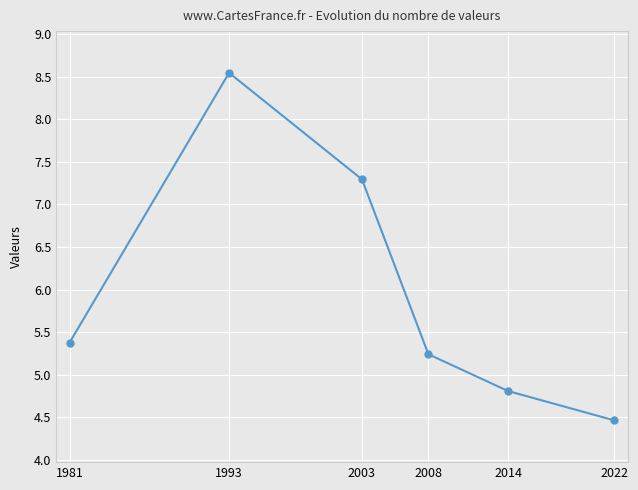

At which label is the value closest to 6?

1981